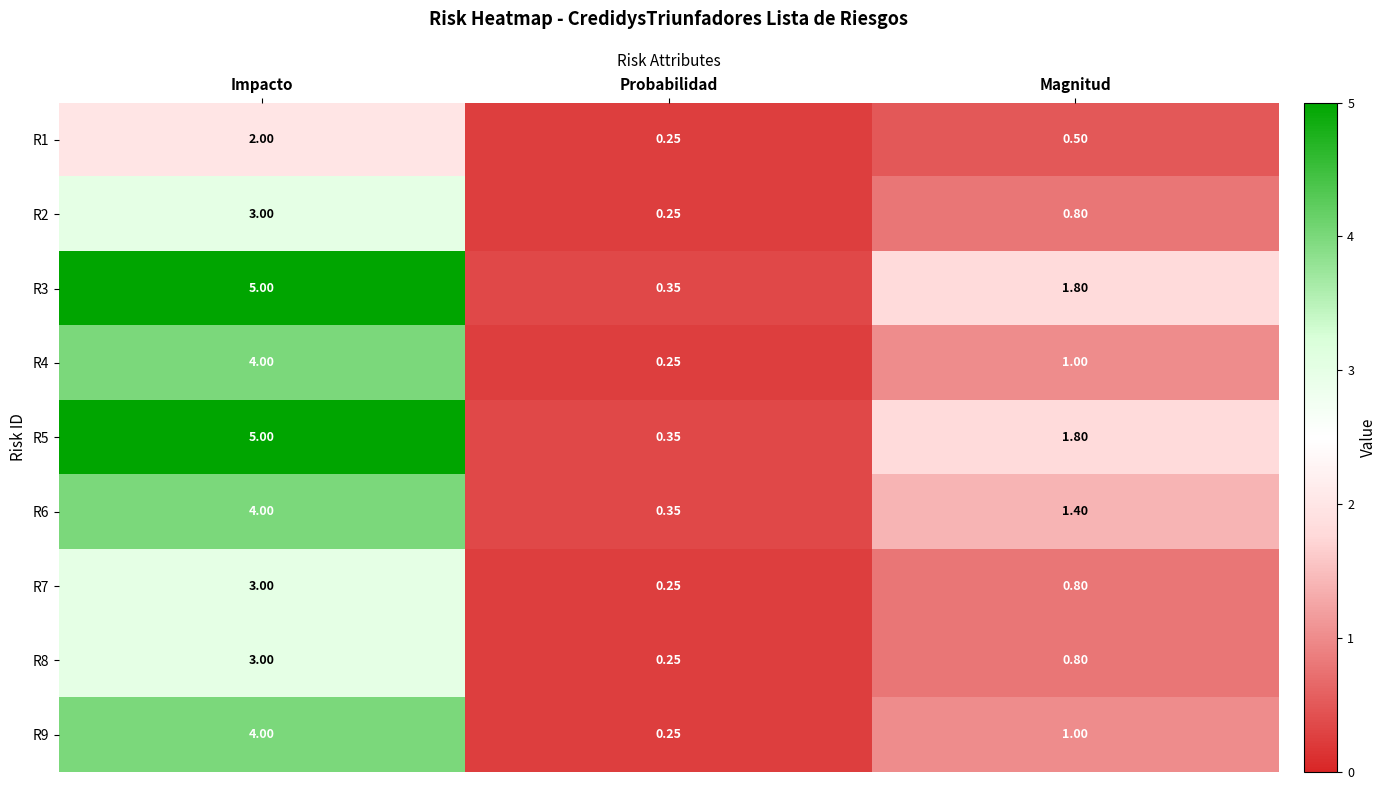

At which category is the sum across all series the highest?

Impacto